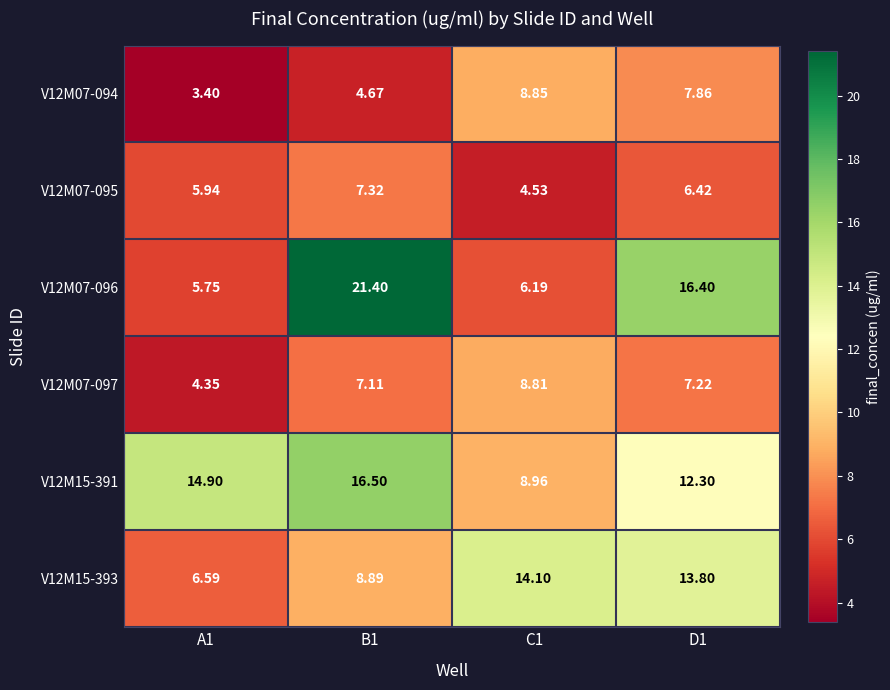

How many distinct data groups are displayed?

6